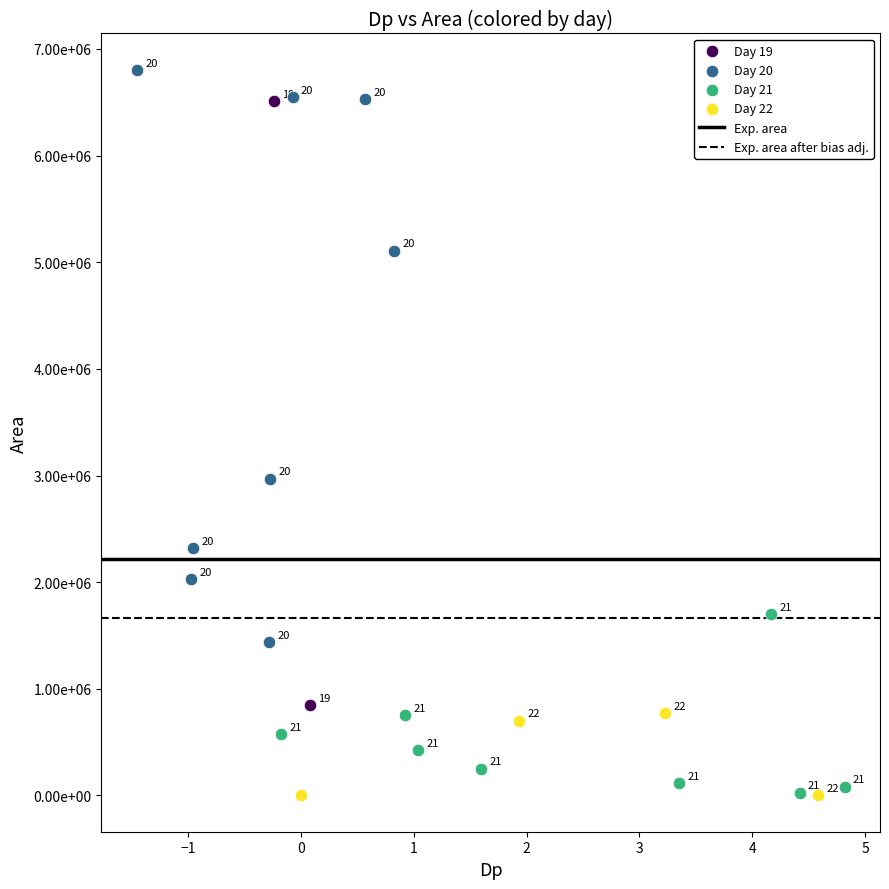

Which series has the largest Y range (max minus min)?

Day 19